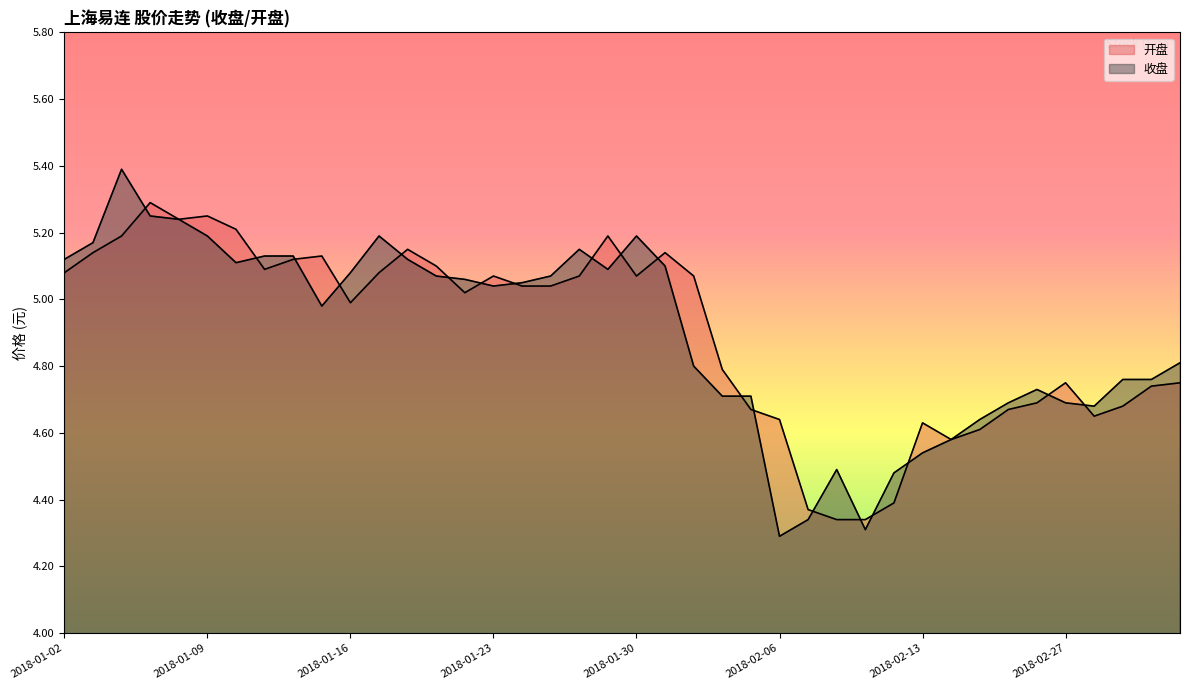

At which category does the chart reach its minimum across all series?

2018-02-06